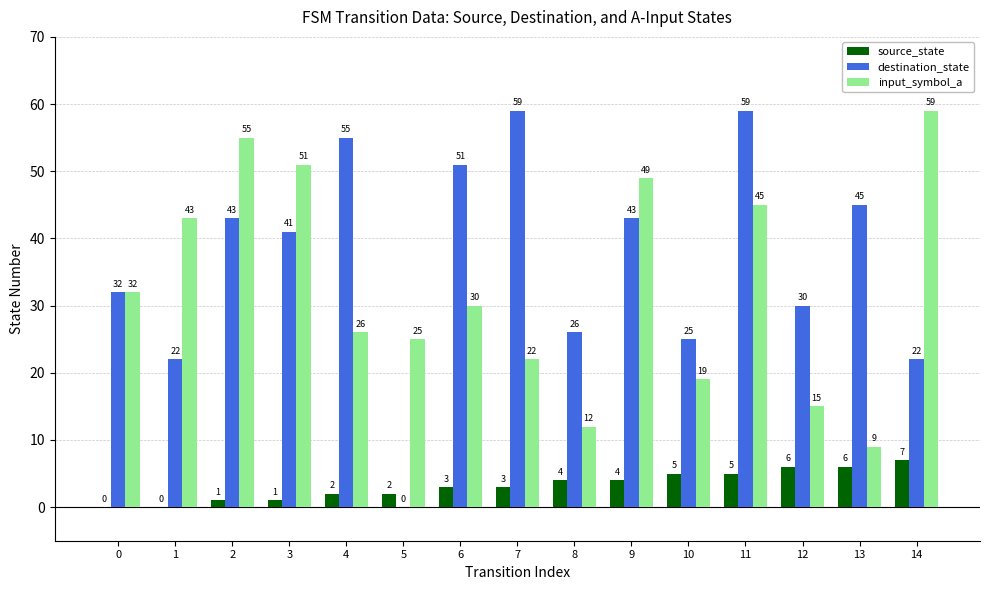

The destination_state series shows 17 at 12. True or false?

False